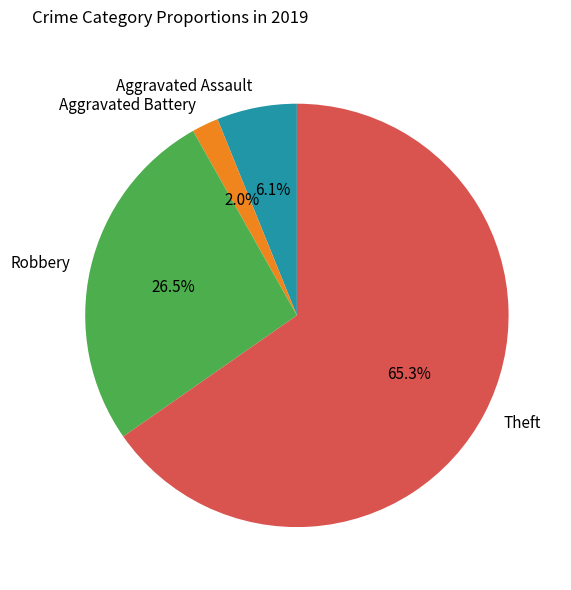

Approximately how many times larger is the value at Aggravated Battery compared to Aggravated Assault?

0.3